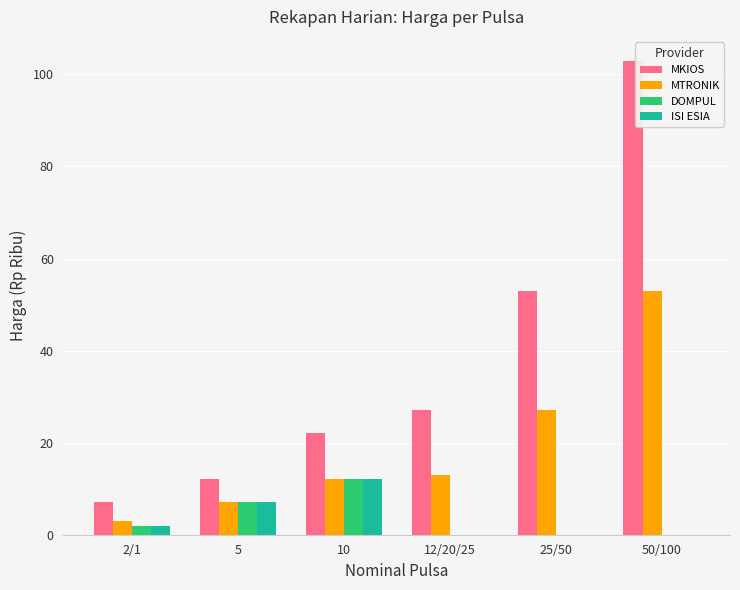

The value of MKIOS at 50/100 is 103. True or false?

True